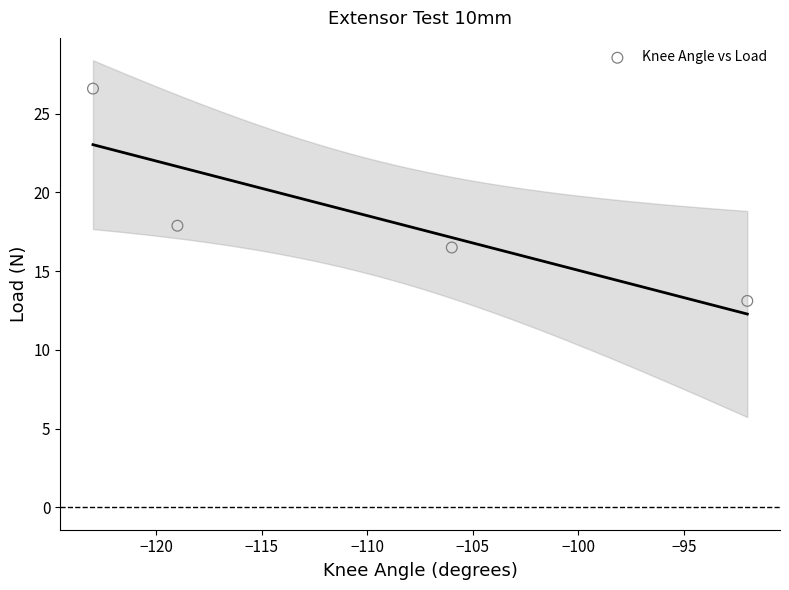

What is the average Y value?

18.5